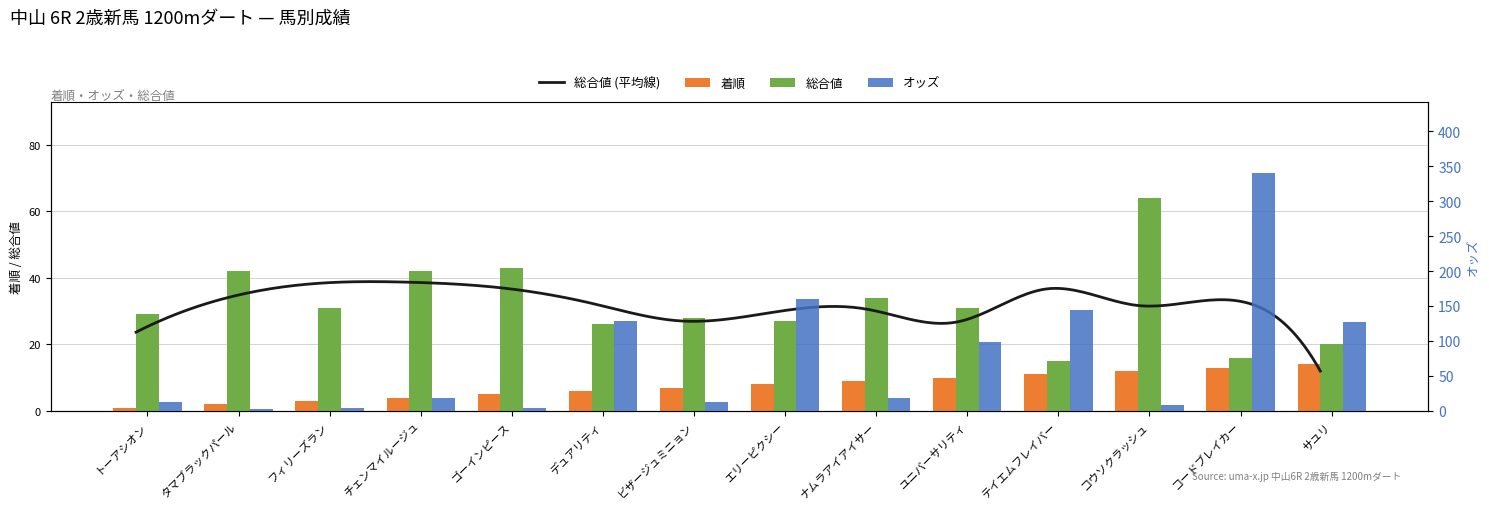

At which category is the sum across all series the highest?

コードブレイカー